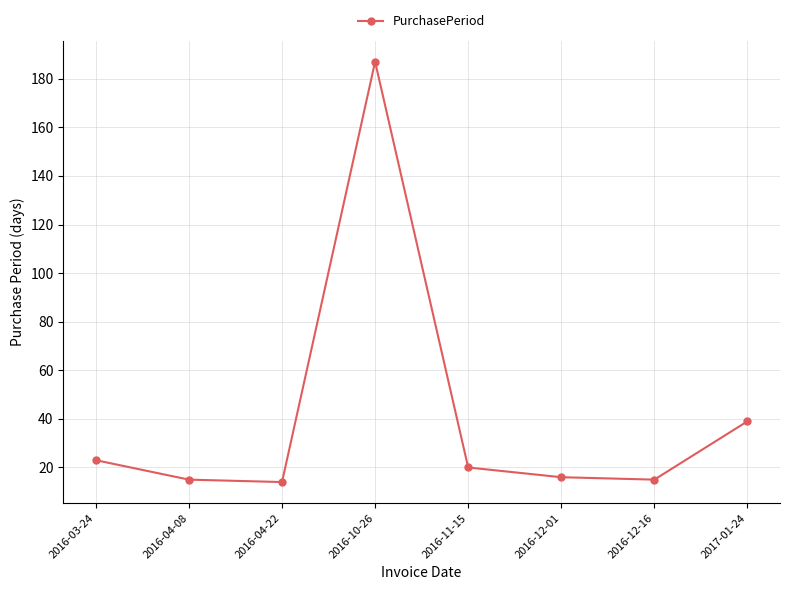

What is the greatest value displayed?

187